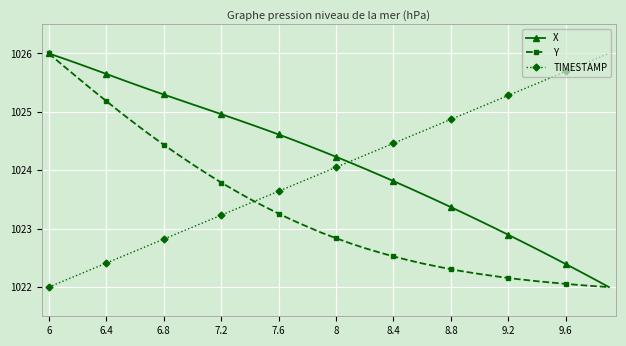

How many data points does each series have?

40